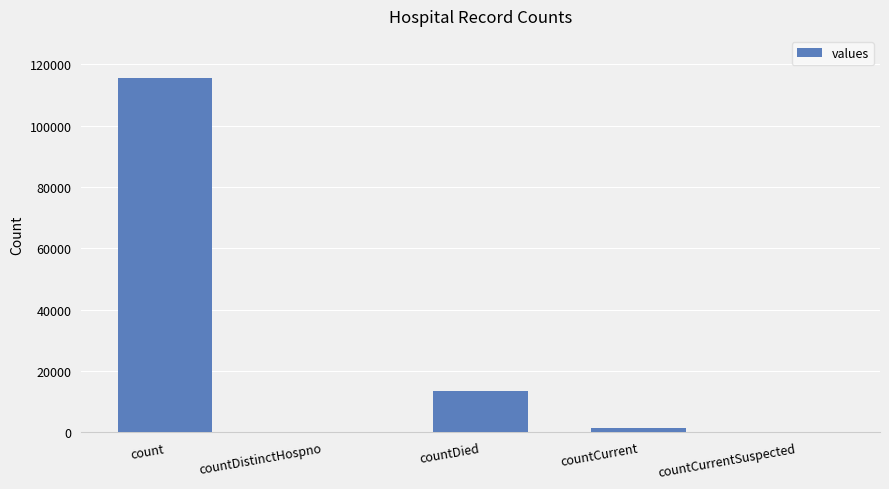

Count the number of data series in this chart.

1